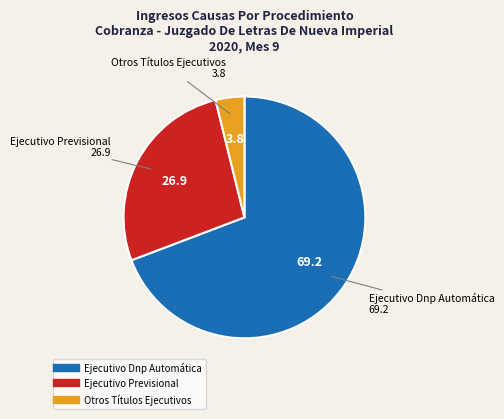

Combined, do Ejecutivo Previsional and Ejecutivo Dnp Automática account for over 50%?

Yes